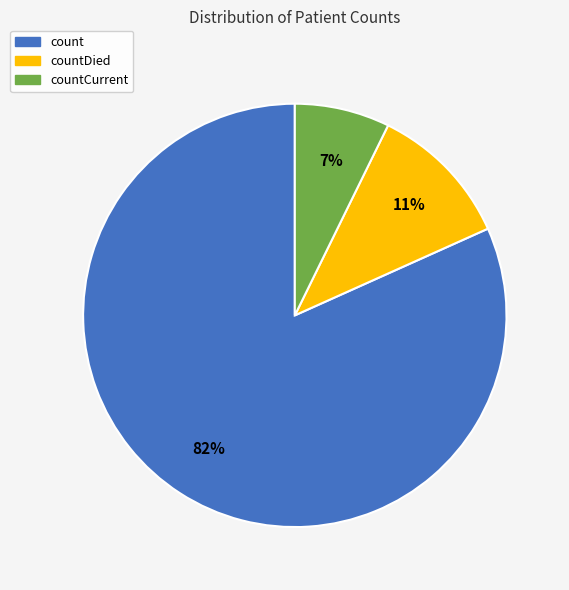

Which slice is the smallest?

countCurrent